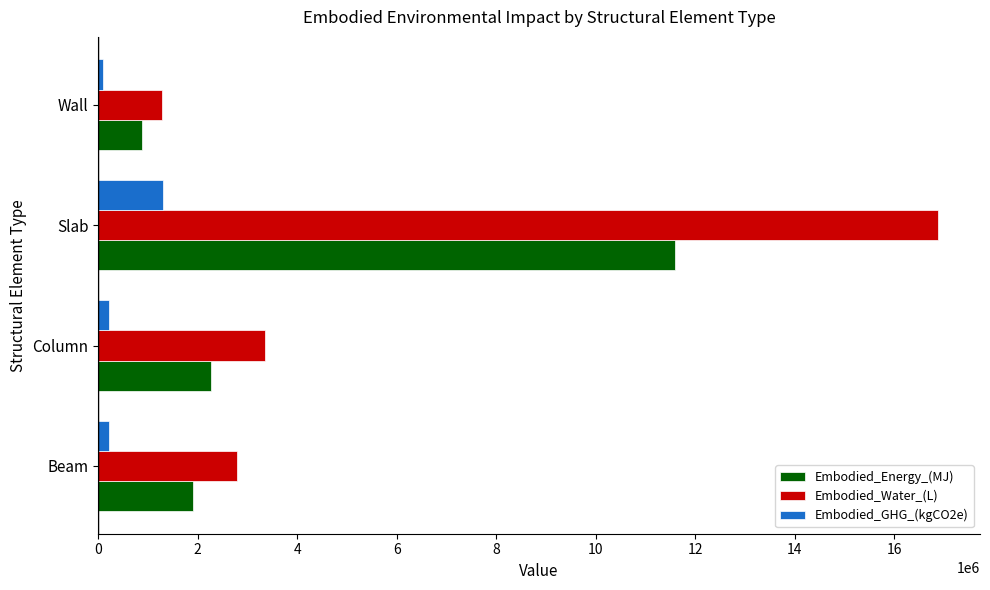

The value of Embodied_Water_(L) at Column is 5262634.4. True or false?

False